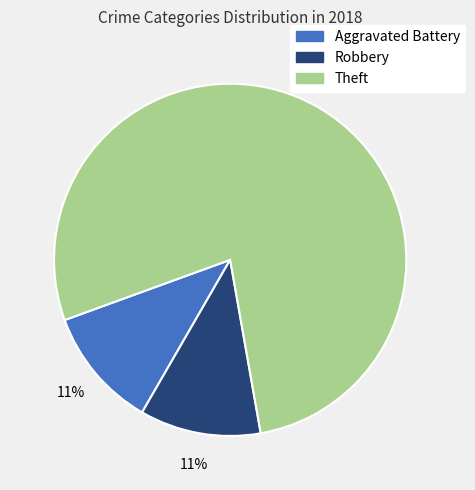

Is there any slice that represents more than half of the pie?

Yes